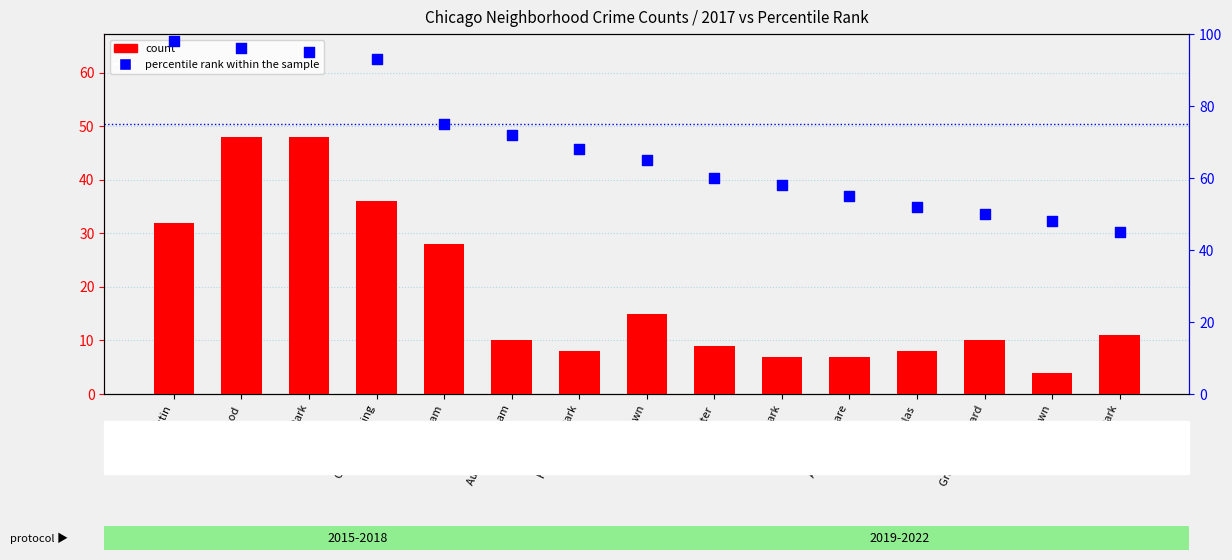

At how many categories does at least one series exceed 5?

15